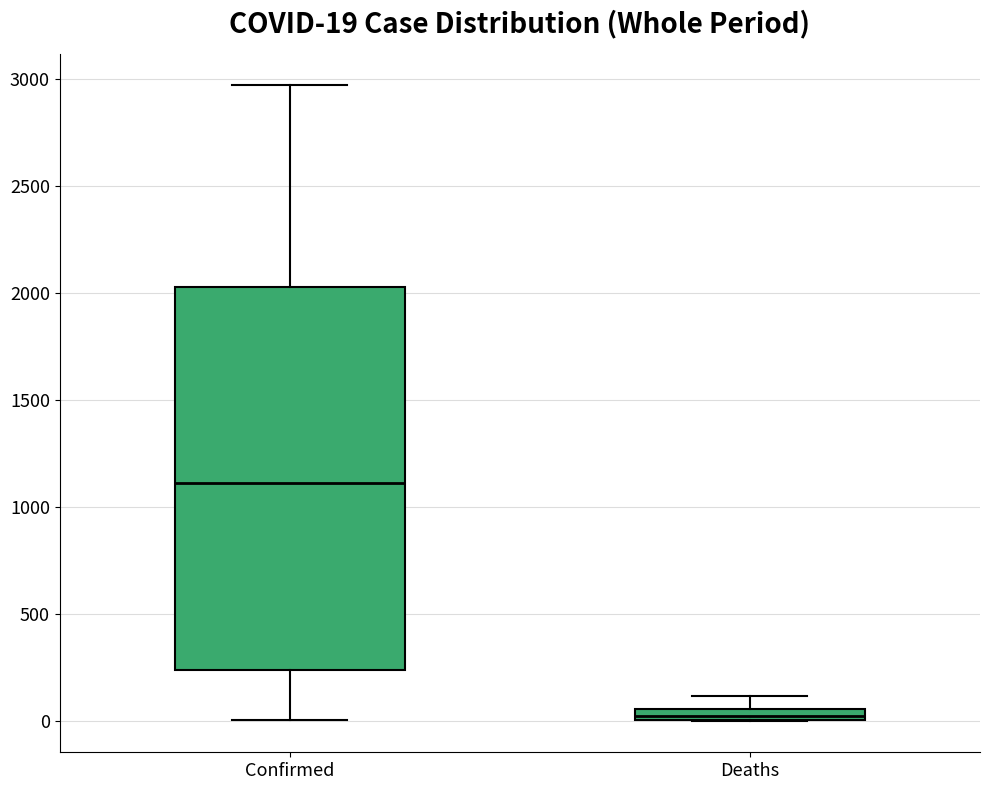

Which box has the highest median line?

Confirmed